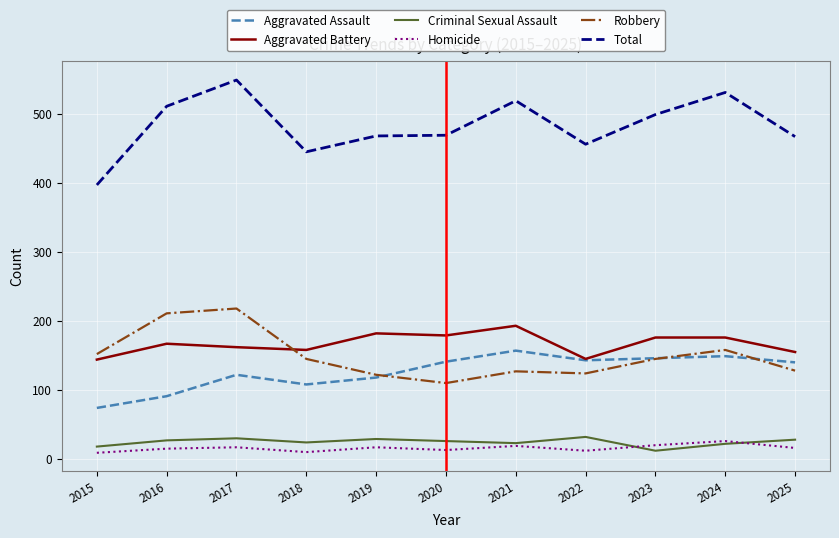

What is the minimum value for Aggravated Battery?

144